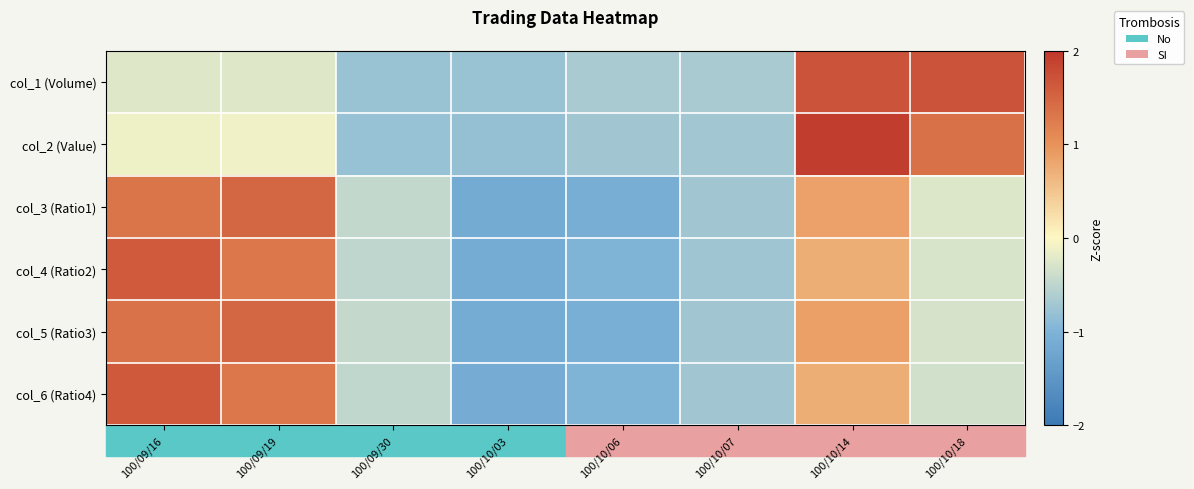

Reading left to right, what are all the values shown in this chart?

col_1 (Volume): 100/09/16=-0.2	100/09/19=-0.2	100/09/30=-0.8	100/10/03=-0.8	100/10/06=-0.7	100/10/07=-0.7	100/10/14=1.7	100/10/18=1.7
col_2 (Value): 100/09/16=-0.1	100/09/19=-0.1	100/09/30=-0.8	100/10/03=-0.8	100/10/06=-0.7	100/10/07=-0.7	100/10/14=1.9	100/10/18=1.4
col_3 (Ratio1): 100/09/16=1.3	100/09/19=1.5	100/09/30=-0.5	100/10/03=-1.1	100/10/06=-1.1	100/10/07=-0.7	100/10/14=0.9	100/10/18=-0.3
col_4 (Ratio2): 100/09/16=1.6	100/09/19=1.3	100/09/30=-0.5	100/10/03=-1.1	100/10/06=-1.0	100/10/07=-0.7	100/10/14=0.7	100/10/18=-0.3
col_5 (Ratio3): 100/09/16=1.3	100/09/19=1.5	100/09/30=-0.4	100/10/03=-1.1	100/10/06=-1.1	100/10/07=-0.7	100/10/14=0.9	100/10/18=-0.3
col_6 (Ratio4): 100/09/16=1.6	100/09/19=1.3	100/09/30=-0.5	100/10/03=-1.1	100/10/06=-1.0	100/10/07=-0.7	100/10/14=0.7	100/10/18=-0.4